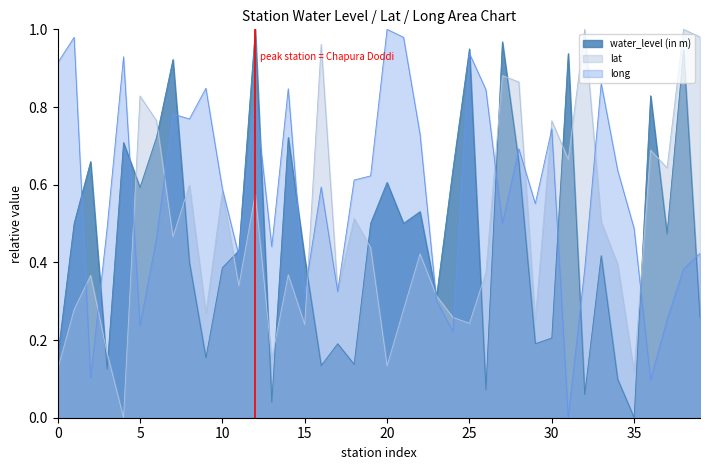

Which series has the widest spread of values?

water_level (in m)